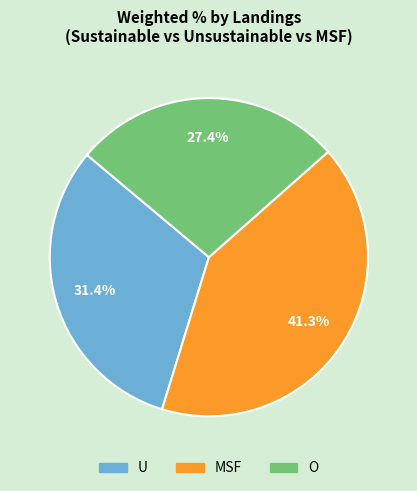

Between O and MSF, which is larger?

MSF